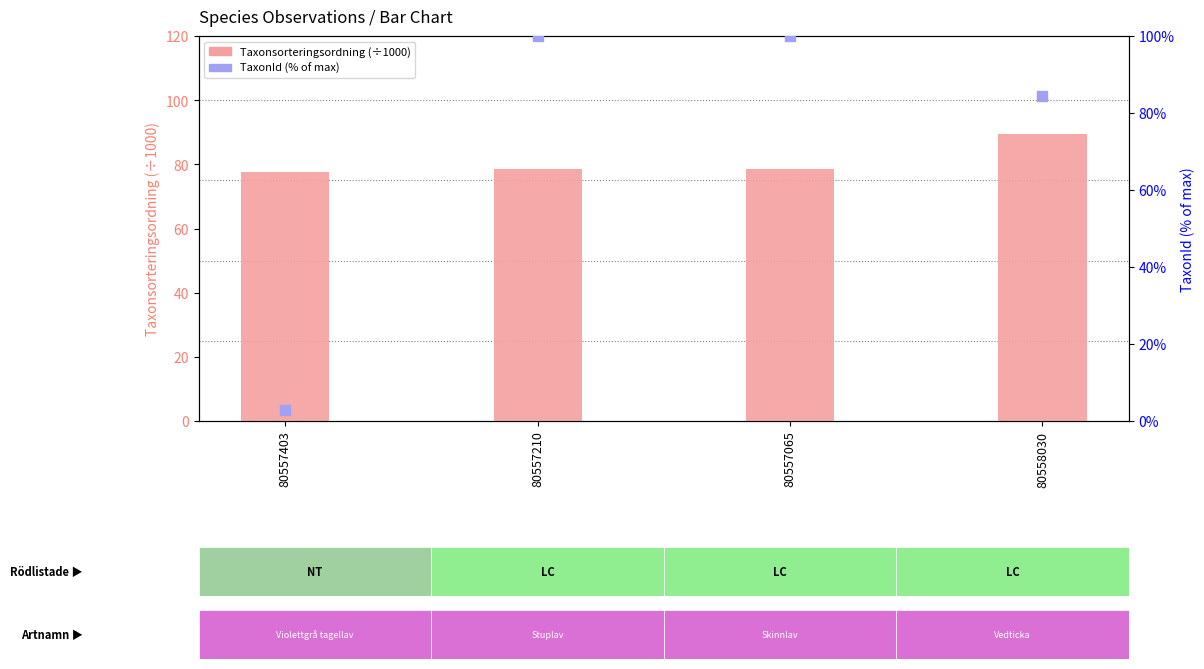

Which series has the largest total across all categories?

Taxonsorteringsordning (÷1000)